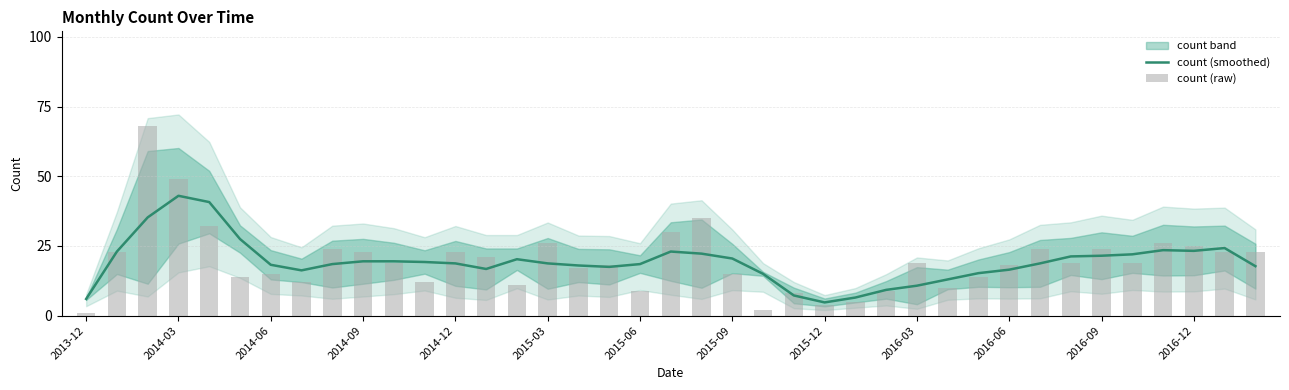

What is the average value of the count (smoothed) series?

19.3